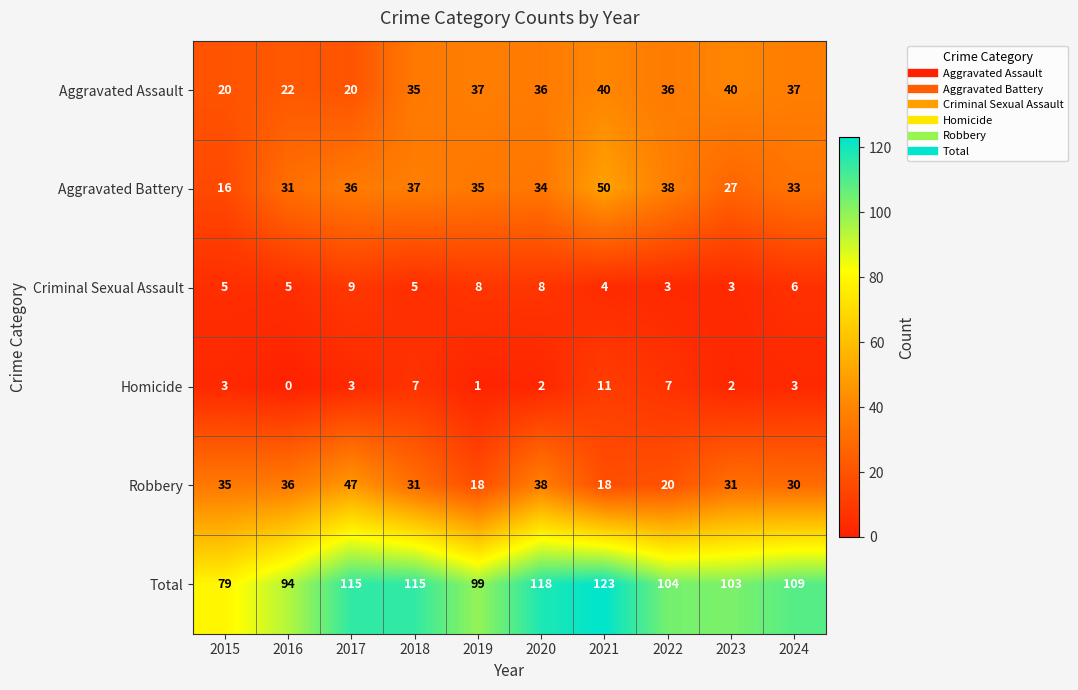

What is the highest value of the Aggravated Battery series?

50